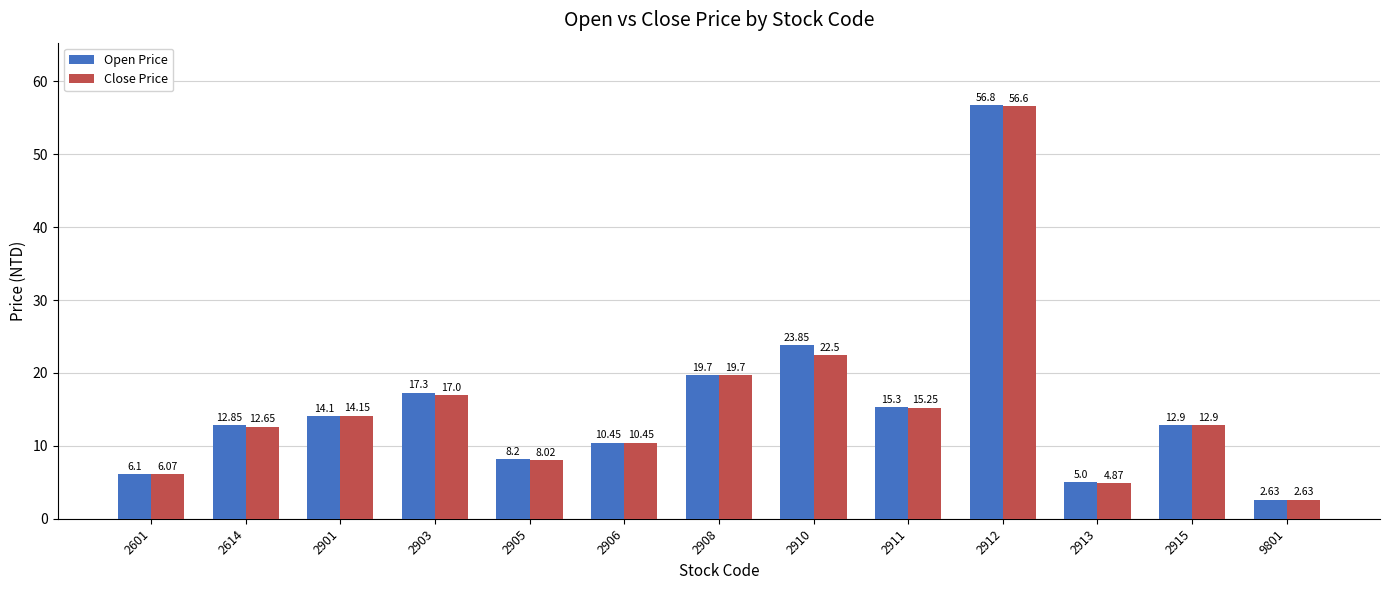

What is the average value of the Close Price series?

15.6